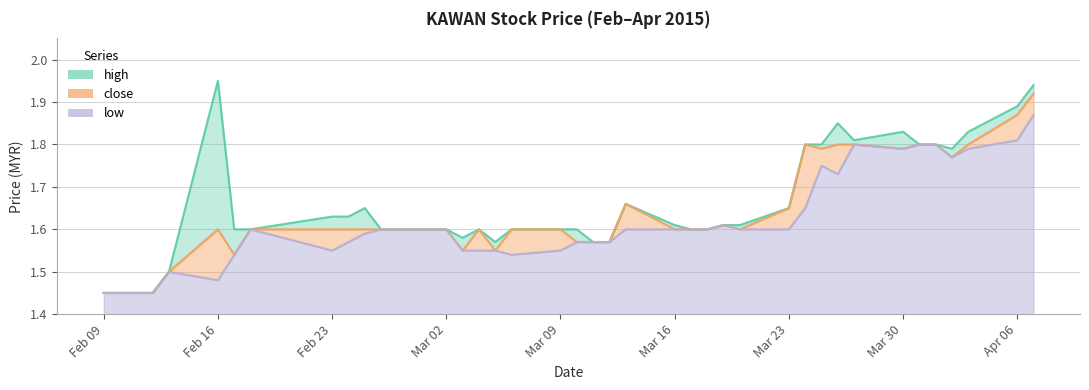

Which series has the largest total across all categories?

high